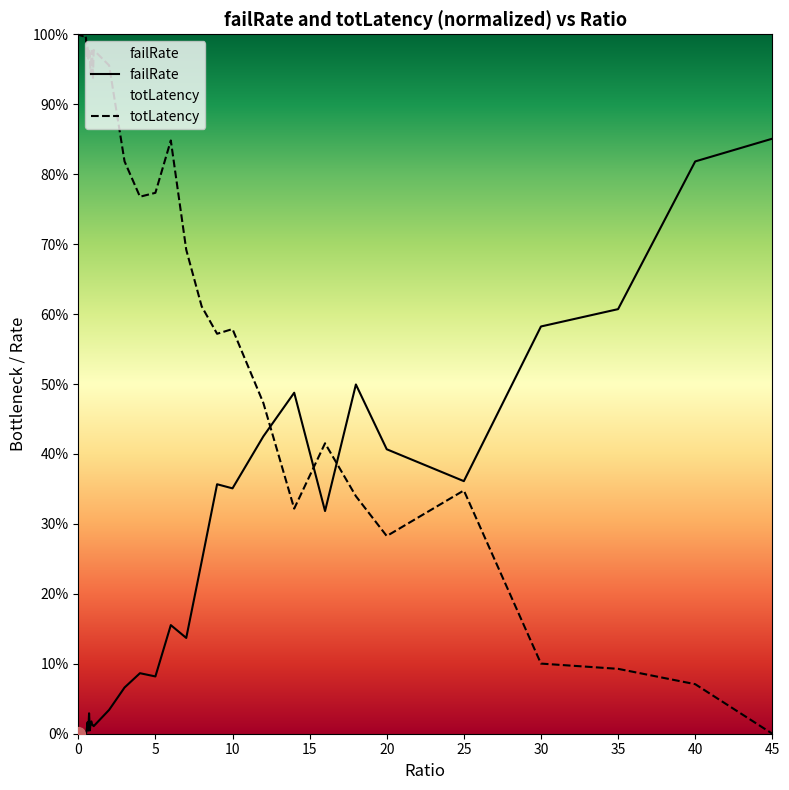

Reading right to left, what are all the values shown in this chart?

failRate: 0.9	0.8	0.6	0.6	0.4	0.4	0.5	0.3	0.5	0.4	0.4	0.4	0.2	0.1	0.2	0.1	0.1	0.1	0.0	0.0	0.0	0.0	0.0	0.0	0.0	0.0	0.0	0.0	0.0	0.0	0.0	0.0	0.0	0.0	0.0	0.0	0.0	0.0	0.0	0.0
totLatency: 0.0	0.1	0.1	0.1	0.3	0.3	0.3	0.4	0.3	0.5	0.6	0.6	0.6	0.7	0.8	0.8	0.8	0.8	1.0	1.0	0.9	1.0	1.0	0.9	1.0	1.0	1.0	1.0	1.0	1.0	1.0	1.0	1.0	1.0	1.0	1.0	1.0	1.0	1.0	1.0